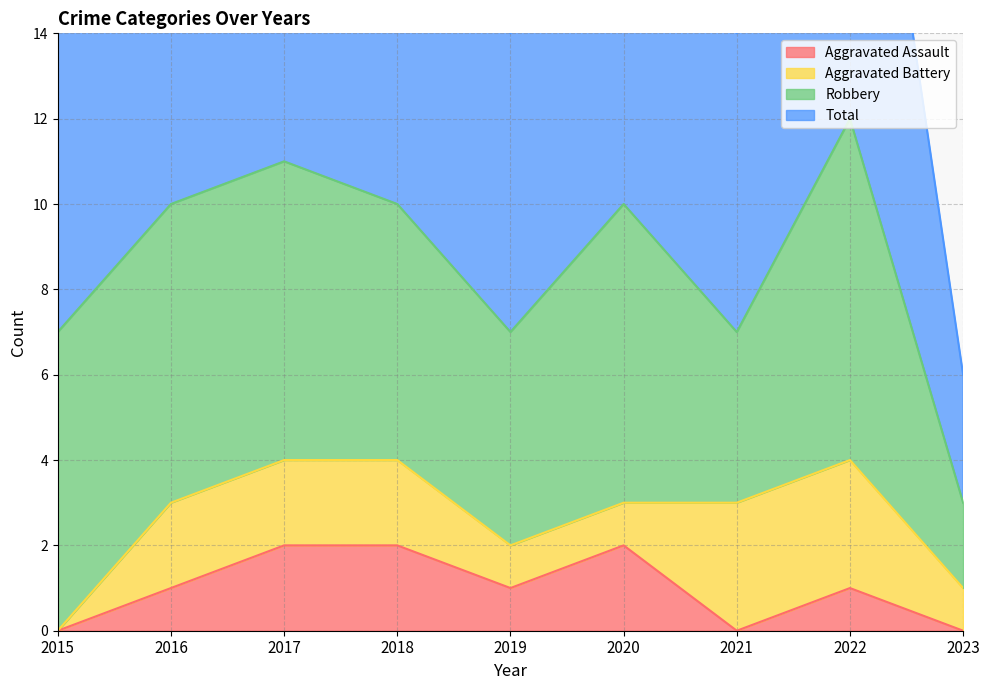

What value does the Total series have at 2020?

10